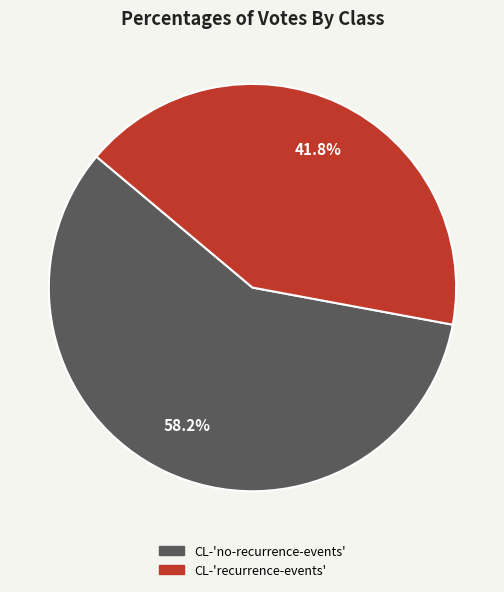

Which slice is the smallest?

CL-'recurrence-events'